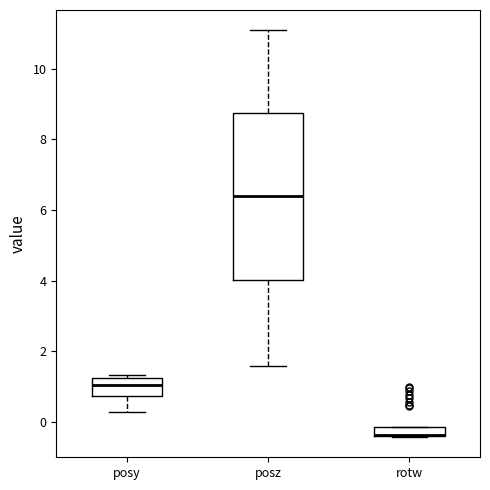

Where is the lower edge of the box for posy on the y-axis? The values are not printed on the chart, so give them approximately, as read against the axis.

0.8